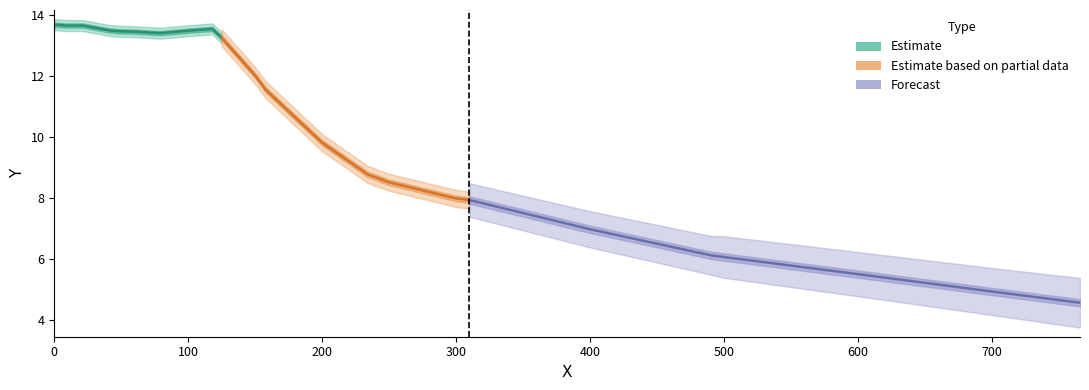

Rank the categories by value from highest to lowest.

0, 1, 2, 3, 4, 5, 12, 6, 11, 7, 8, 9, 10, 13, 14, 15, 16, 17, 18, 19, 20, 21, 22, 23, 24, 25, 26